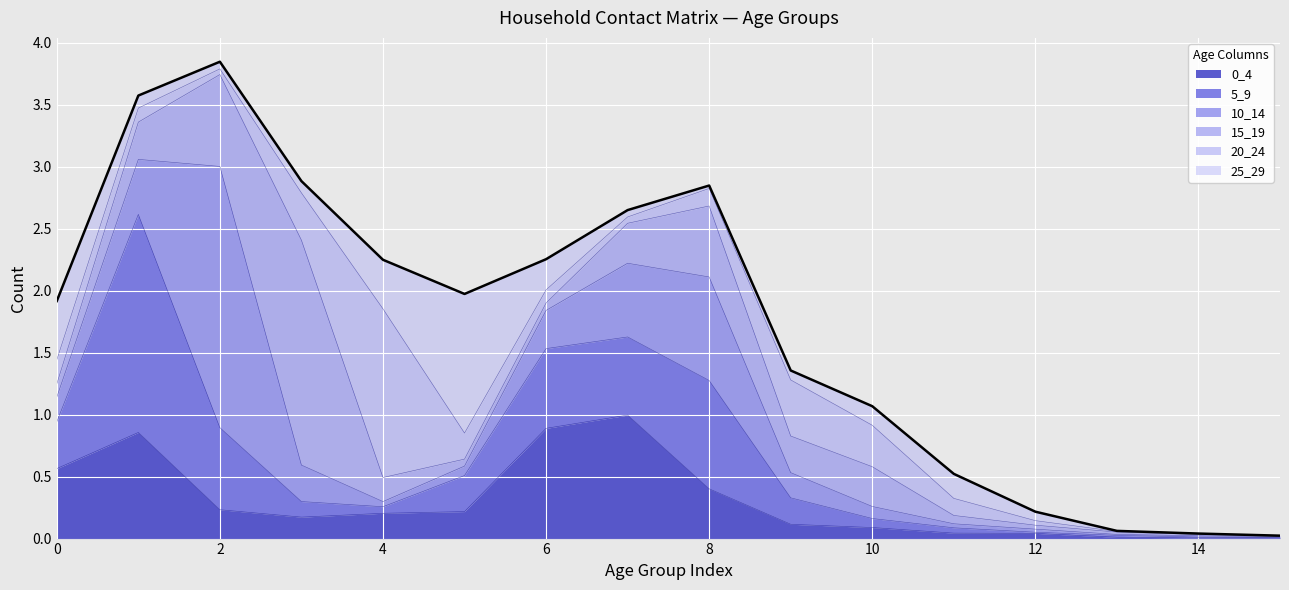

The 20_24 series shows 0.0 at 14. True or false?

False